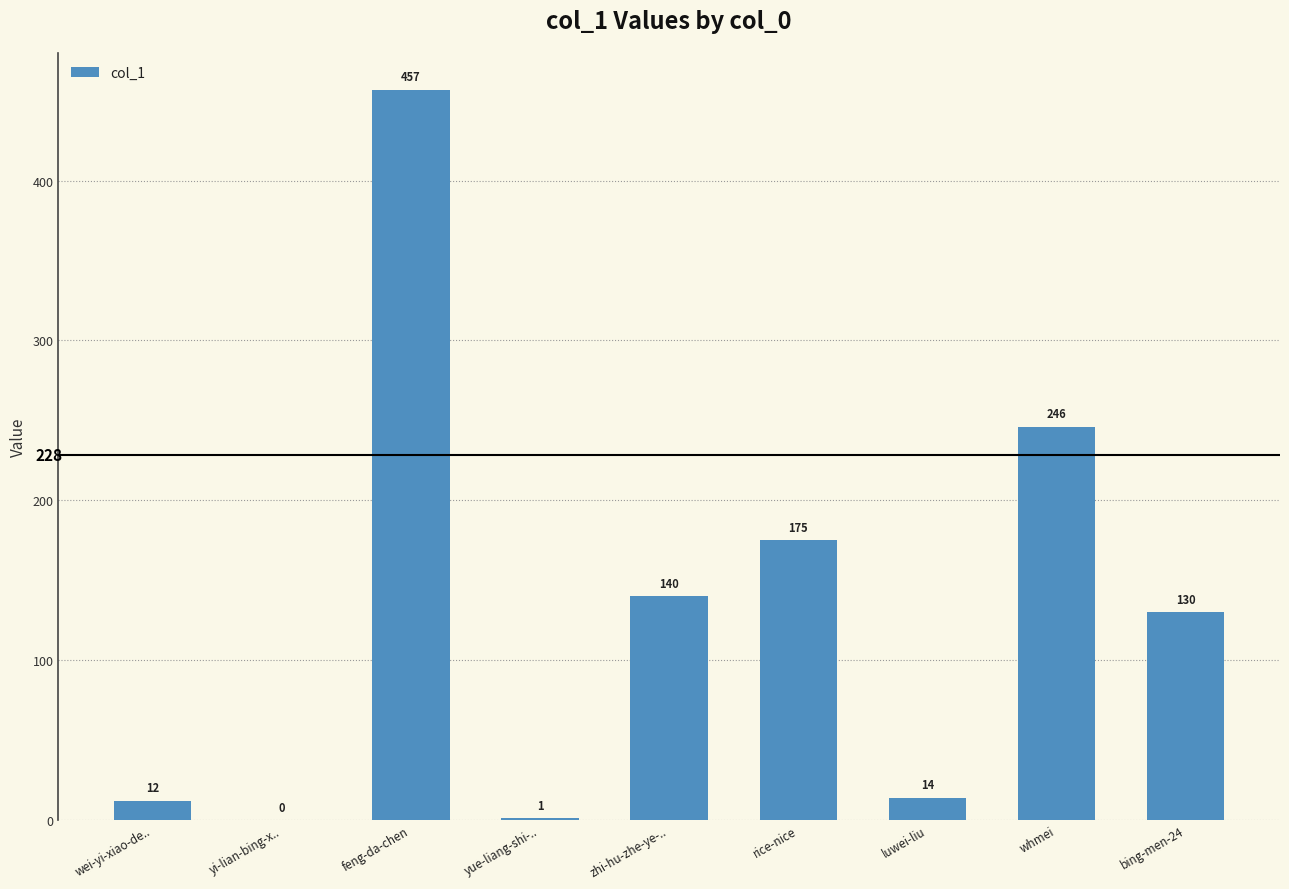

How many categories are shown in the chart?

9